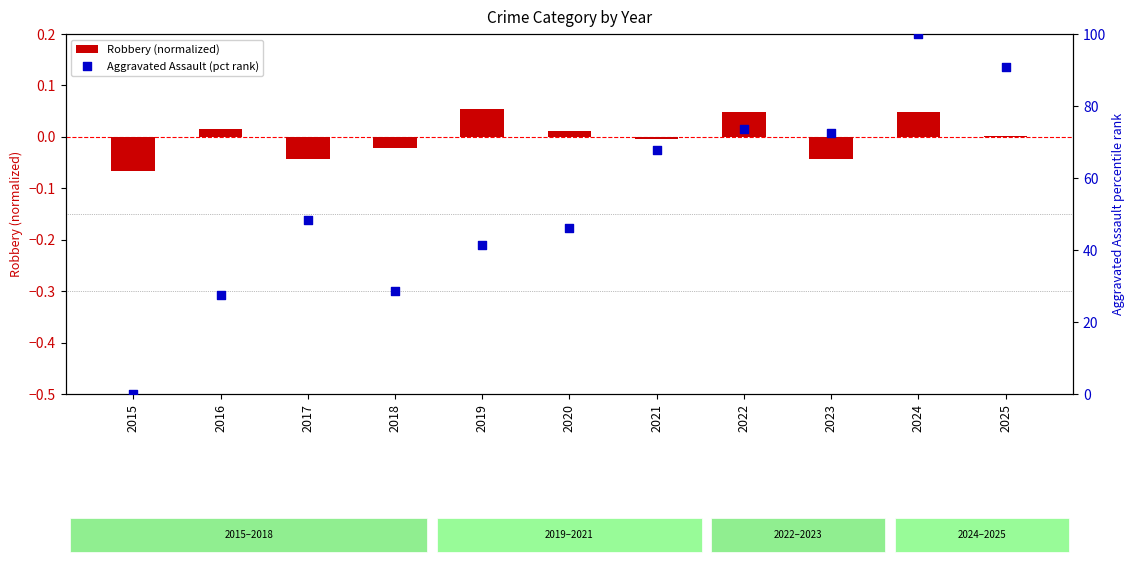

Is the value of Robbery (normalized) at 2015 greater than the value of Aggravated Assault (pct rank) at 2015?

No